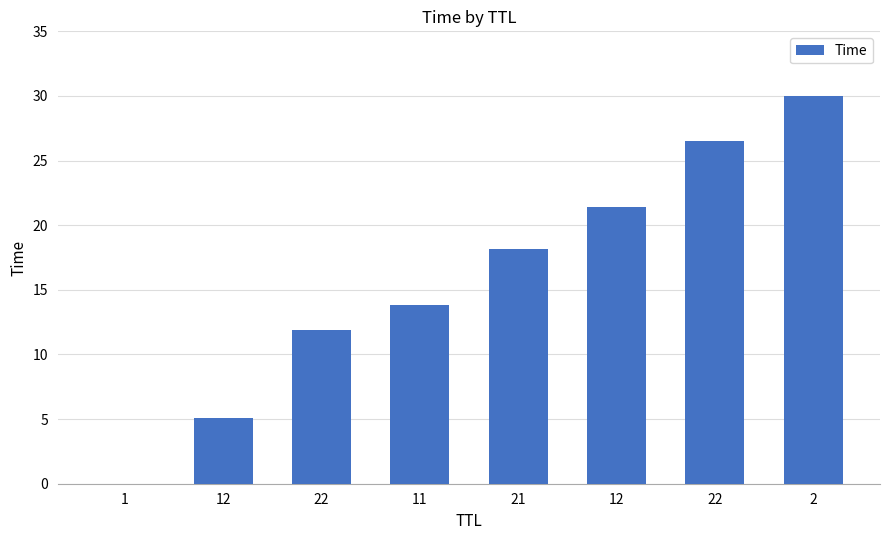

Between 22 and 2, which is larger?

2